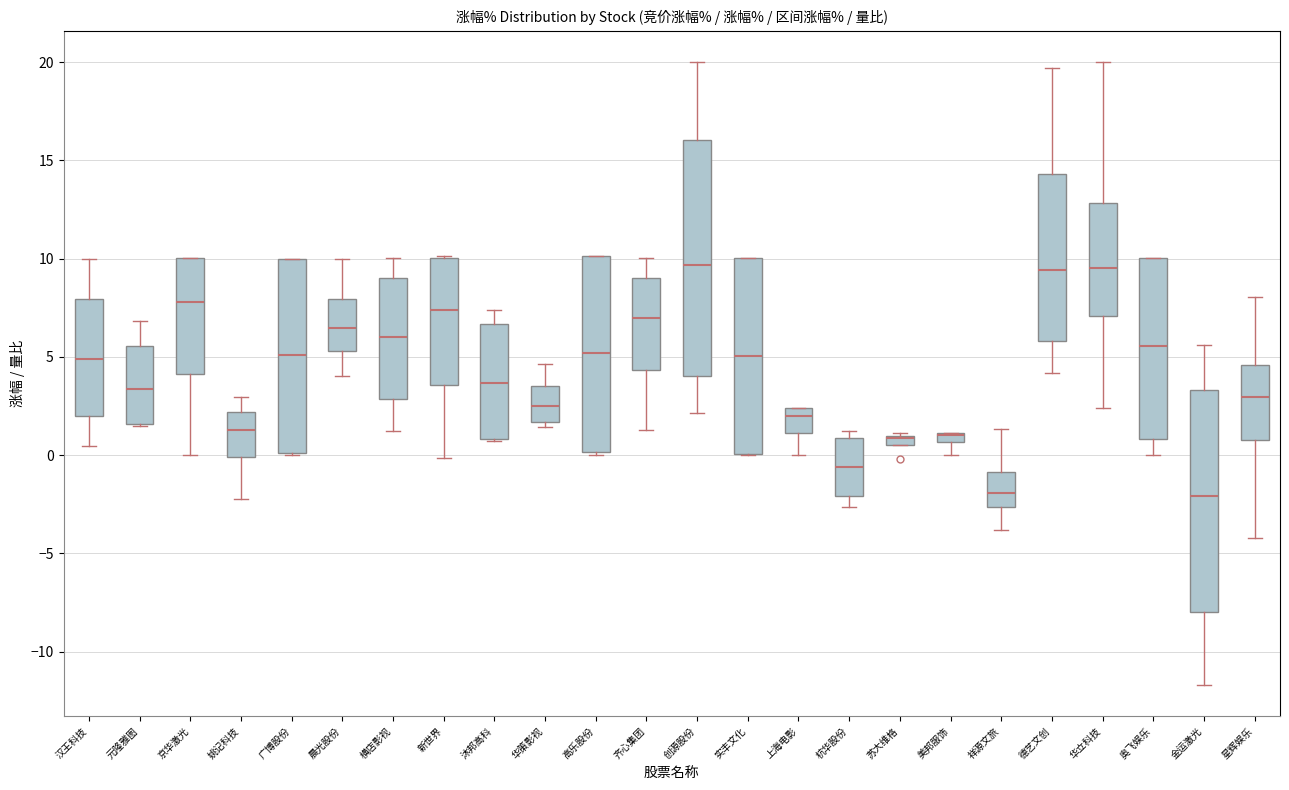

Comparing the boxes themselves (not the whiskers), which one is the tallest?

创源股份